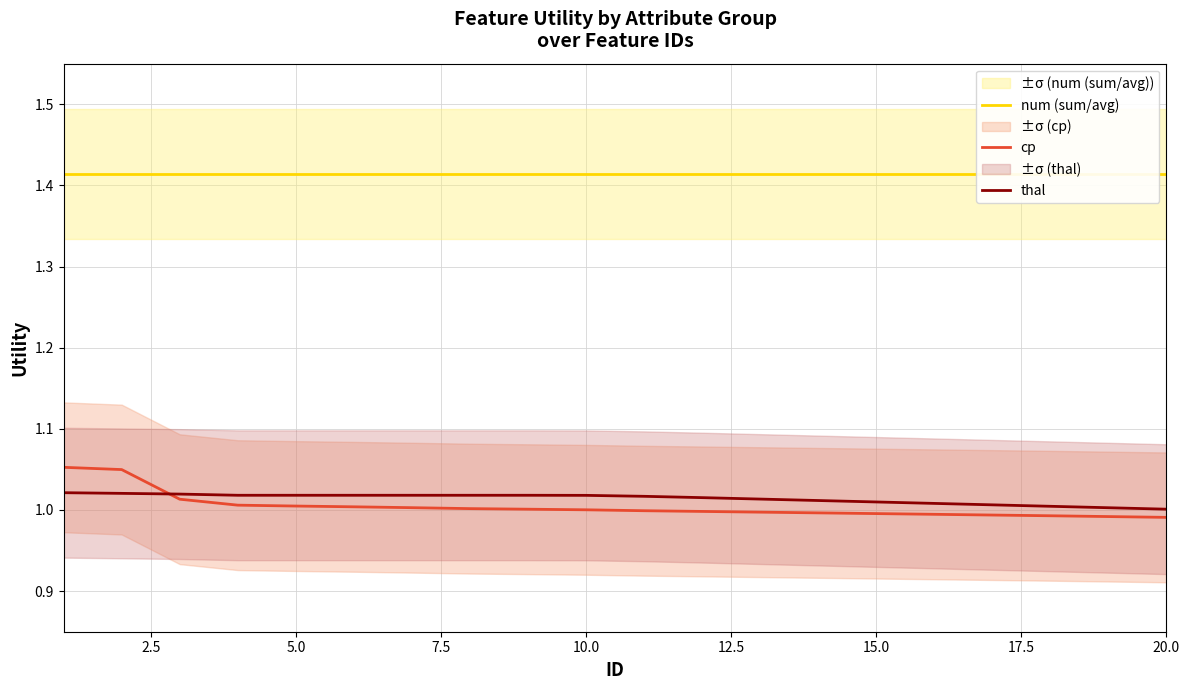

What is the total value across all series at 15.0?

3.4